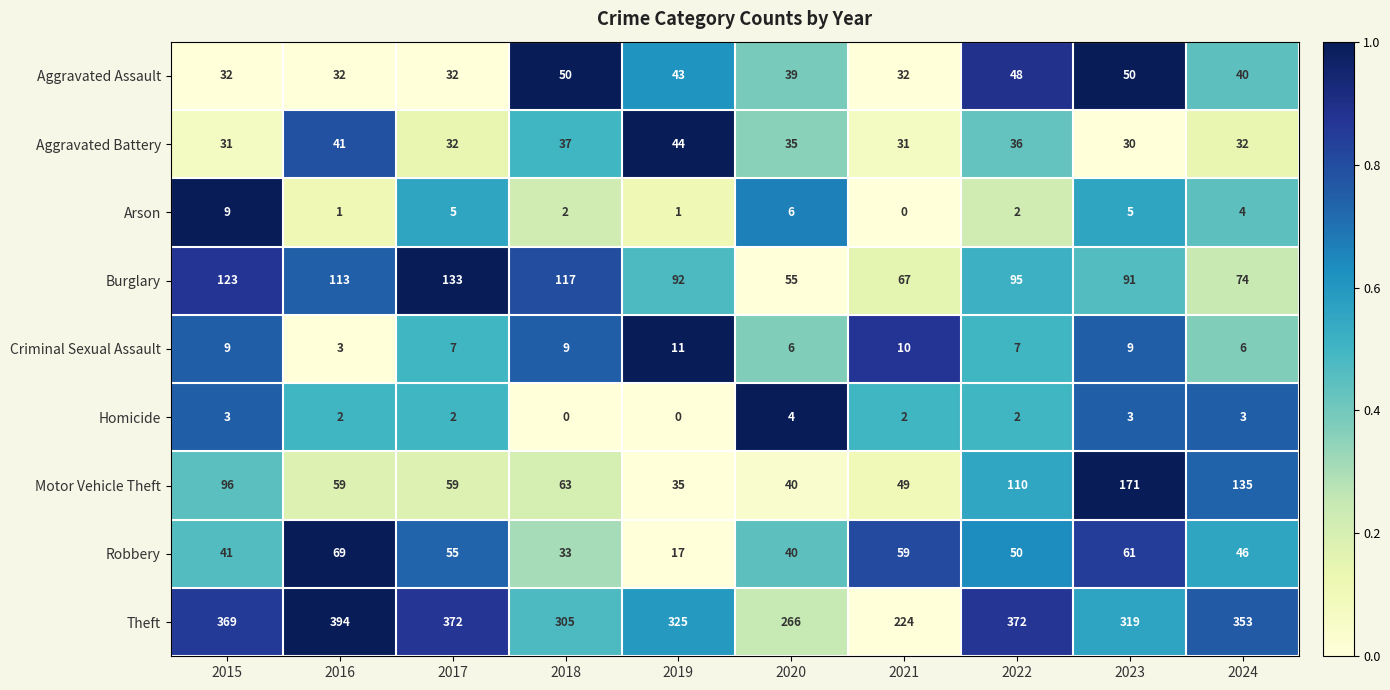

Which series has the largest range (max minus min)?

Theft